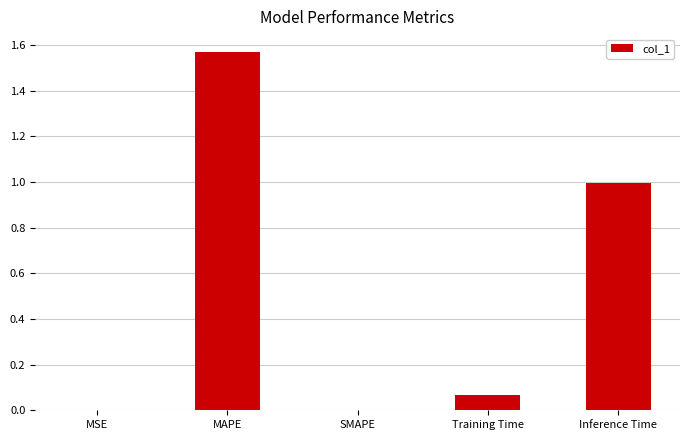

Does the chart contain stacked bars?

No